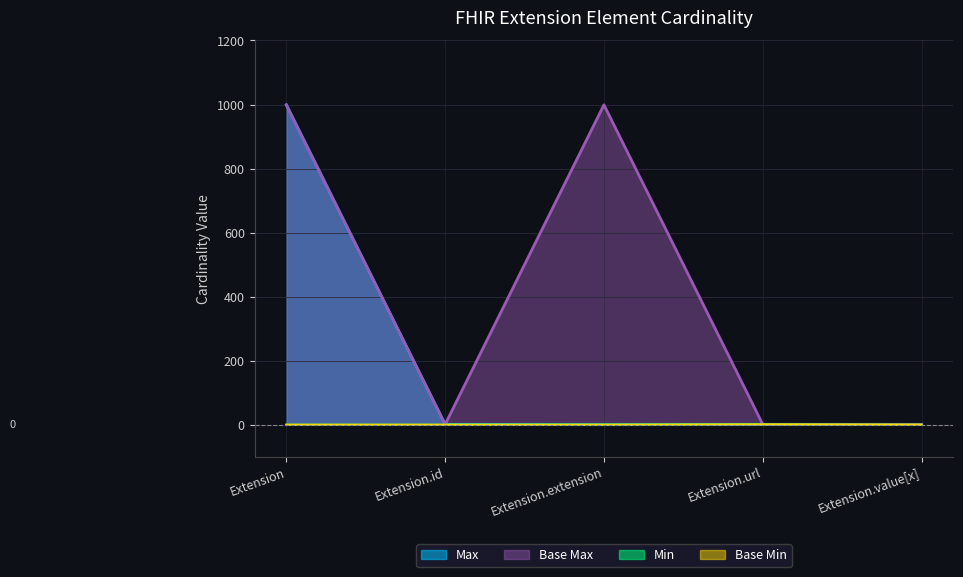

Rank the series by their maximum value, from lowest to highest.

Min, Base Min, Max_numeric, Base Max_numeric